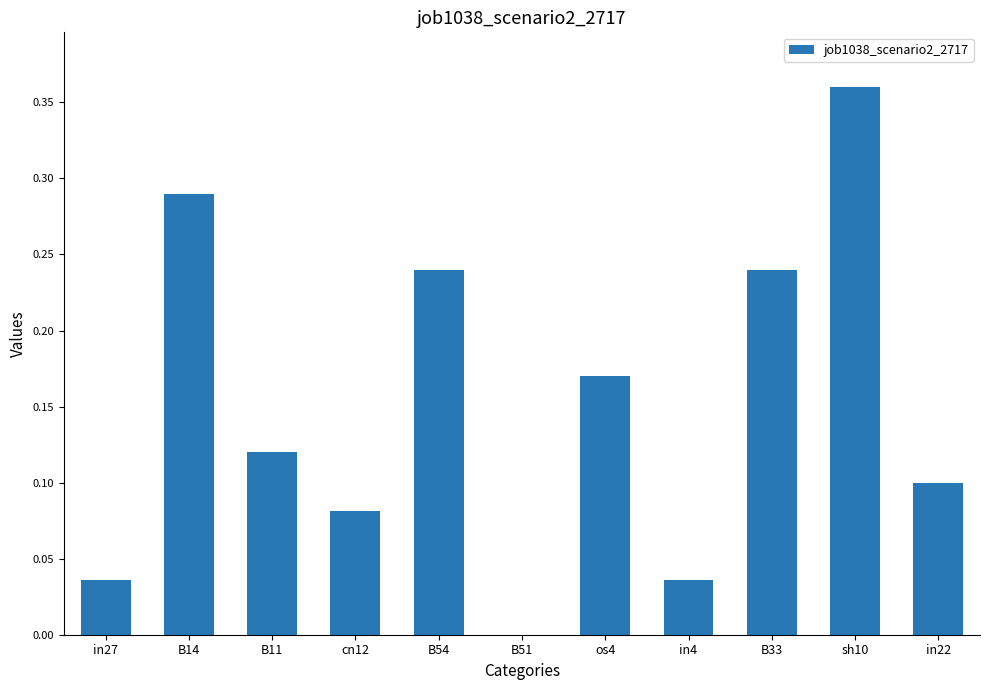

What is the change in value from B11 to sh10?

+0.2